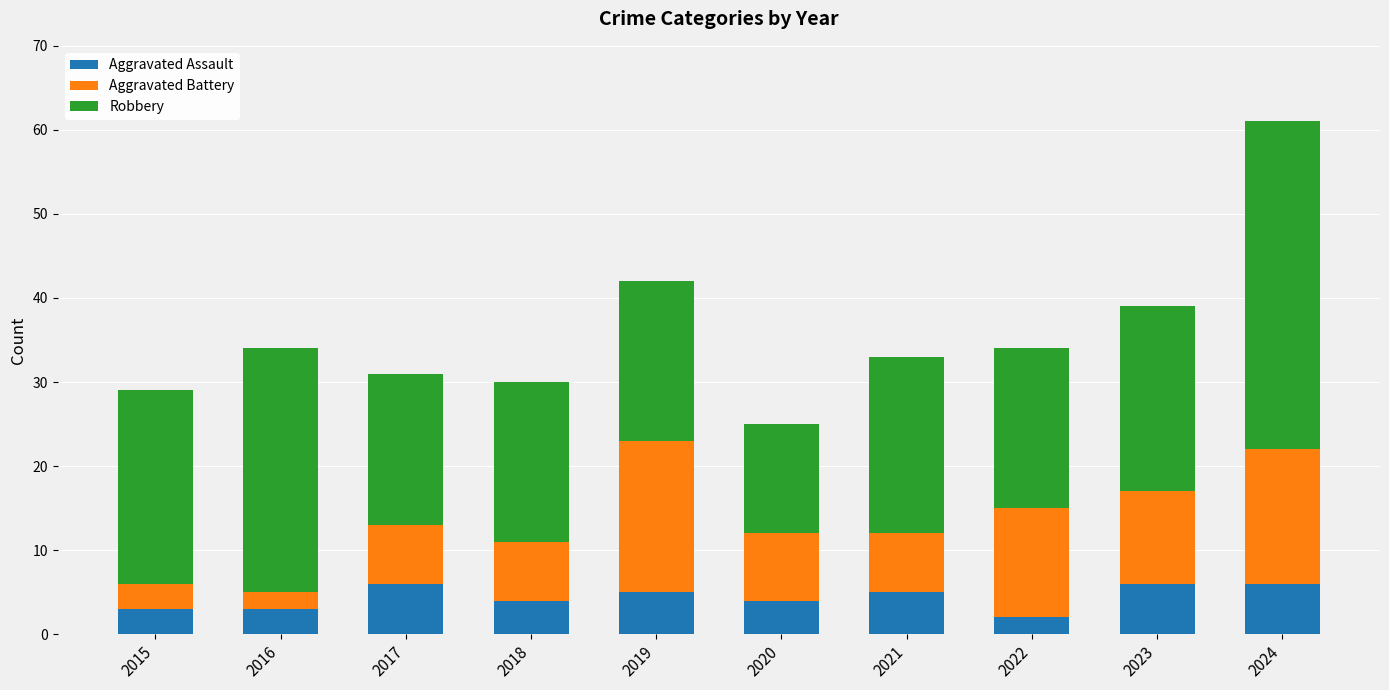

What is the total value across all series at 2024?

61